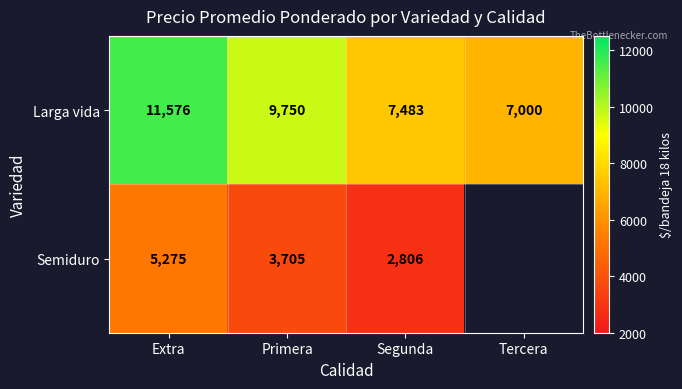

Is it true that Semiduro equals 2453.7 at Extra?

False